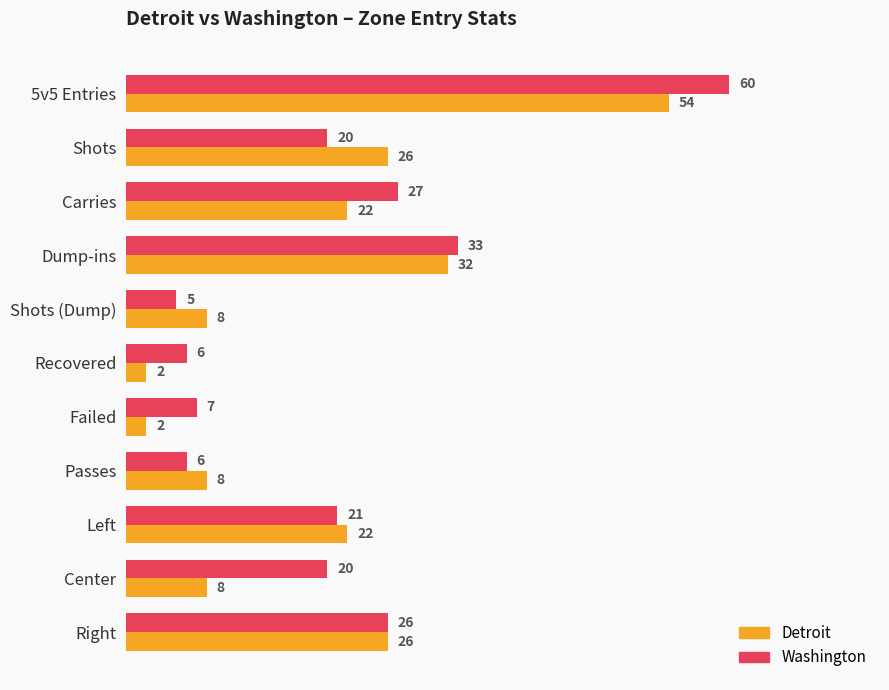

Is it true that Detroit equals 2 at Recovered?

True